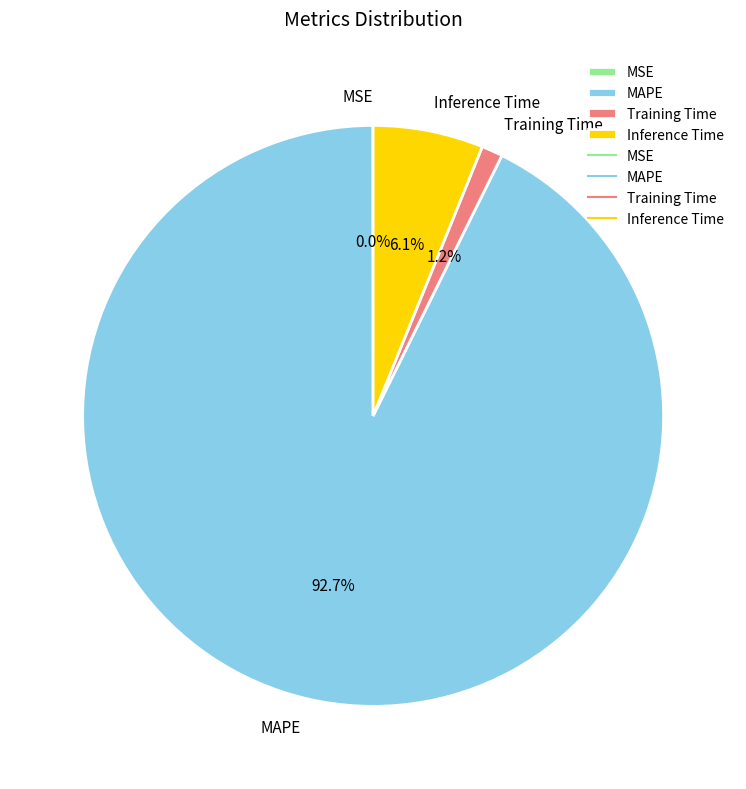

Which slice is the largest?

MAPE